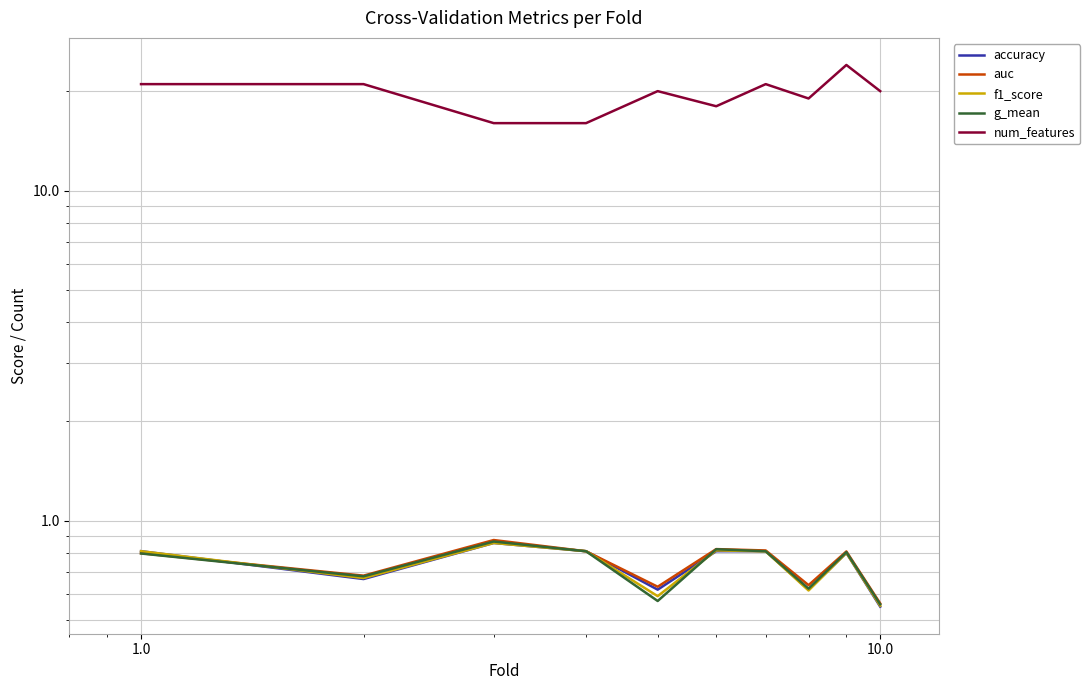

How many intersections are there between g_mean and f1_score?

3